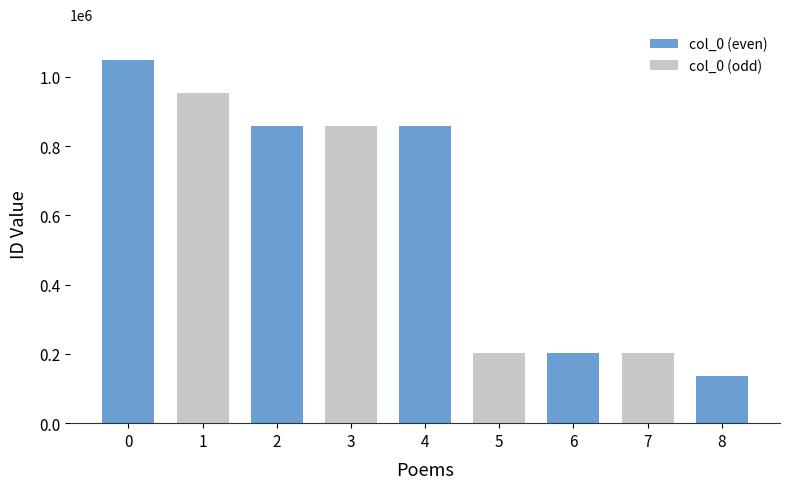

What is the difference between the maximum and minimum values?

909927